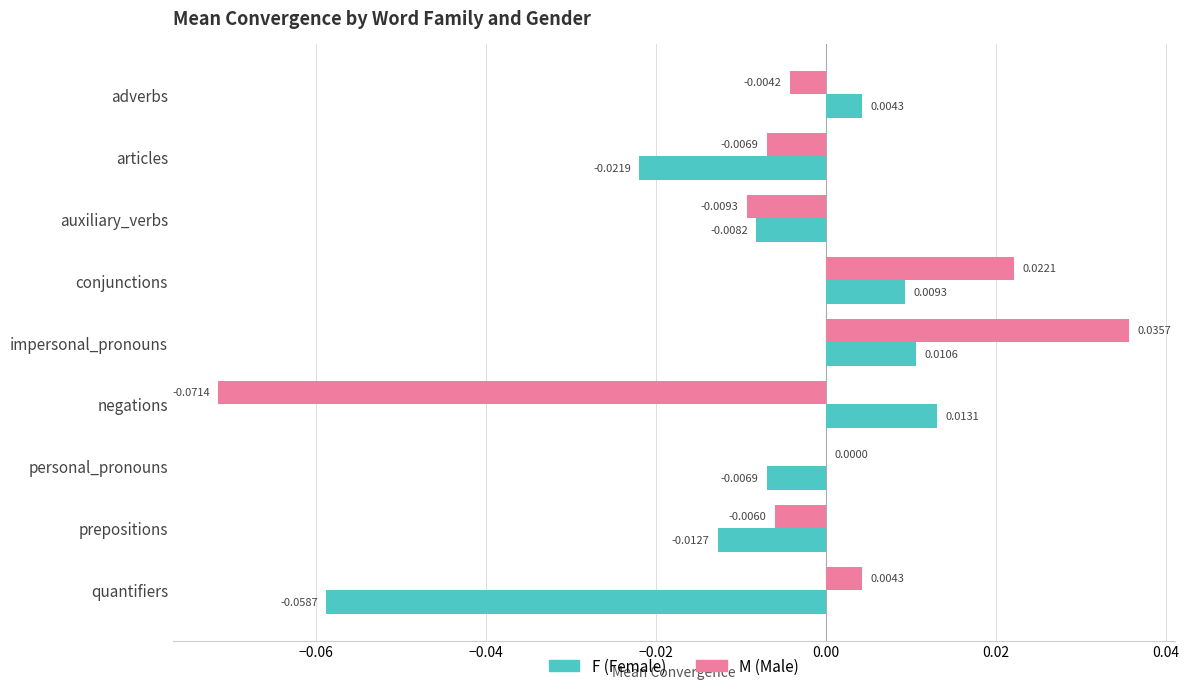

At which category is the sum across all series the highest?

impersonal_pronouns